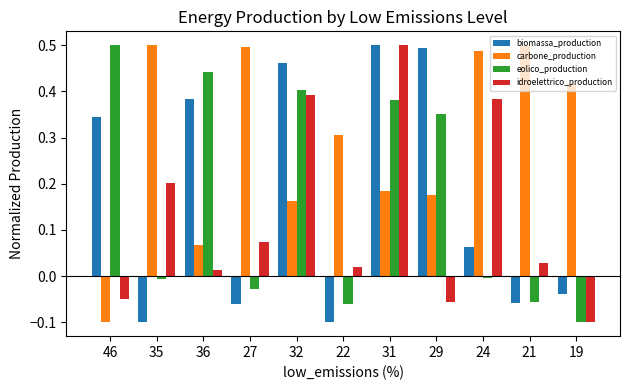

The value of biomassa_production at 21 is -0.1. True or false?

True